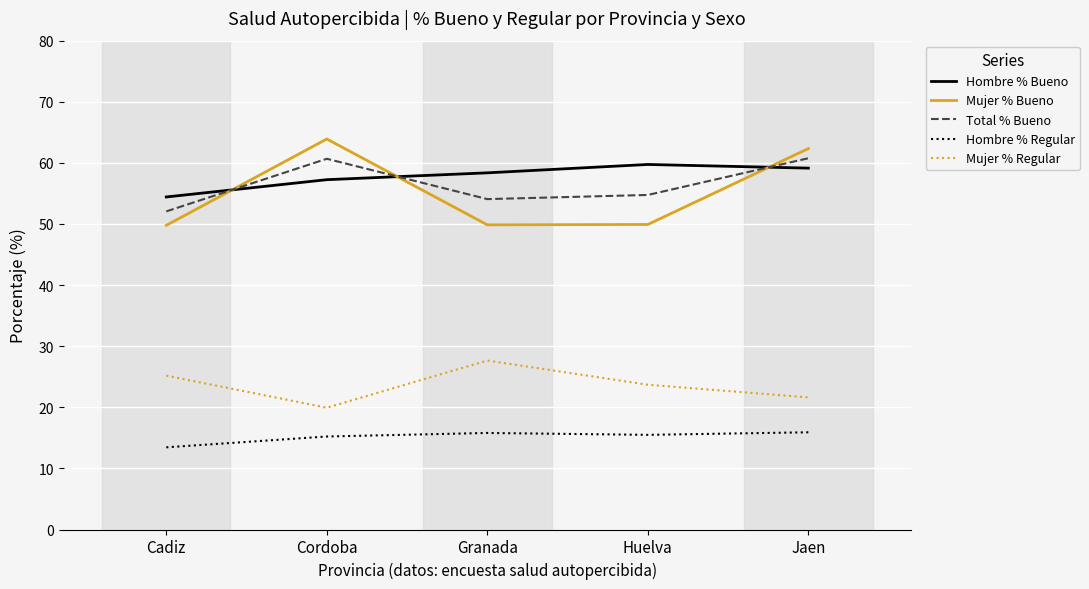

At Granada, list the series in order from largest to smallest.

Hombre % Bueno, Total % Bueno, Mujer % Bueno, Mujer % Regular, Hombre % Regular